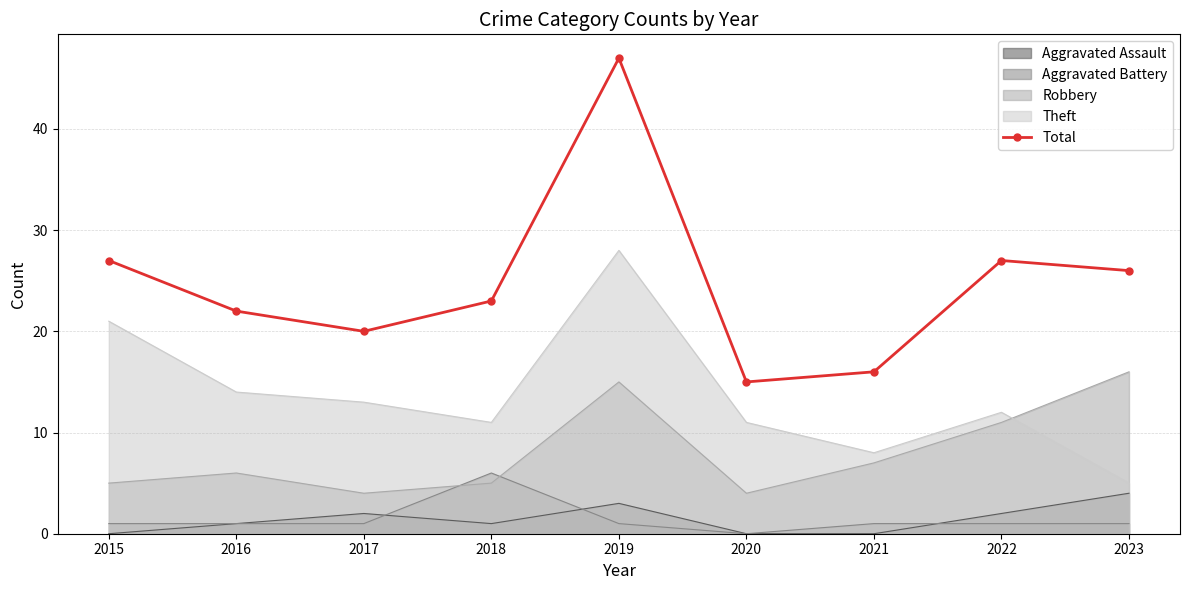

True or false: there are more than 0 points higher than both neighbors.

True